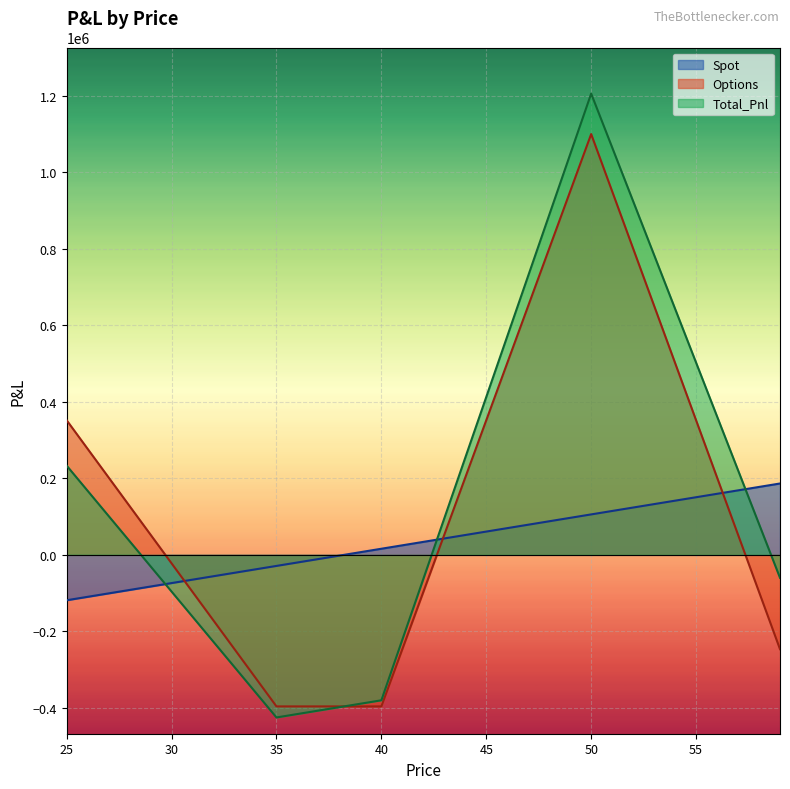

Reading left to right, extract all data points from this chart.

Spot: -118715.9	-109735.8	-100755.8	-91775.8	-82795.8	-73815.8	-64835.7	-55855.7	-46875.7	-37895.7	-28915.7	-19935.6	-10955.6	-1975.6	7004.4	15984.4	24964.5	33944.5	42924.5	51904.5	60884.5	69864.6	78844.6	87824.6	96804.6	105784.6	114764.6	123744.7	132724.7	141704.7	150684.7	159664.7	168644.8	177624.8	186604.8
Options: 352029.2	277195.7	202362.2	127528.7	52695.2	-22138.3	-96971.8	-171805.3	-246638.8	-321472.3	-396305.8	-396305.8	-396305.8	-396305.8	-396305.8	-396305.8	-246638.8	-96971.8	52695.2	202362.2	352029.2	501696.2	651363.2	801030.1	950697.1	1100364.1	950697.1	801030.1	651363.2	501696.2	352029.2	202362.2	52695.2	-96971.8	-246638.8
Total_Pnl: 233313.3	167459.8	101606.4	35752.9	-30100.6	-95954.1	-161807.5	-227661.0	-293514.5	-359368.0	-425221.4	-416241.4	-407261.4	-398281.4	-389301.4	-380321.3	-221674.3	-63027.3	95619.7	254266.7	412913.7	571560.7	730207.7	888854.7	1047501.7	1206148.8	1065461.8	924774.8	784087.8	643400.9	502713.9	362026.9	221340.0	80653.0	-60034.0